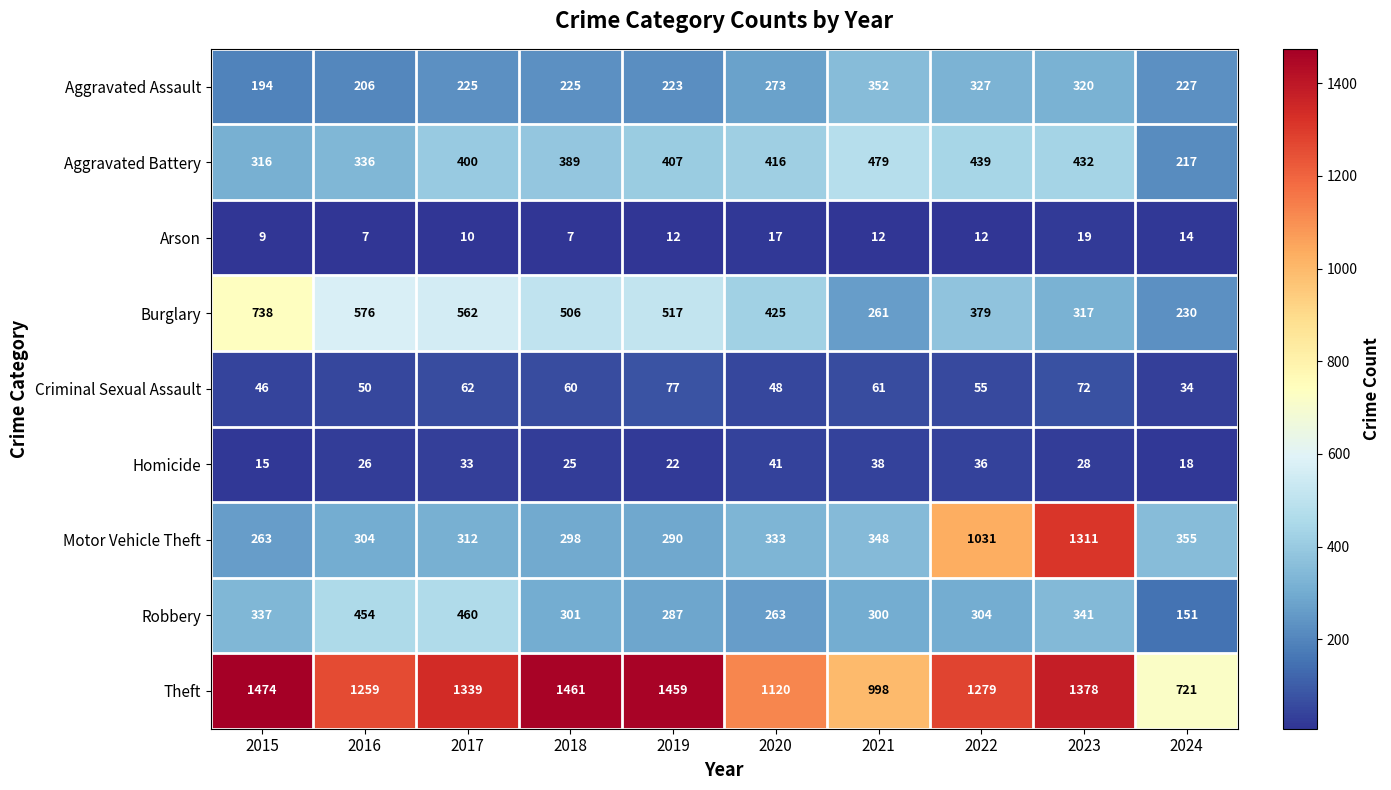

The Homicide series shows 38 at 2021. True or false?

True